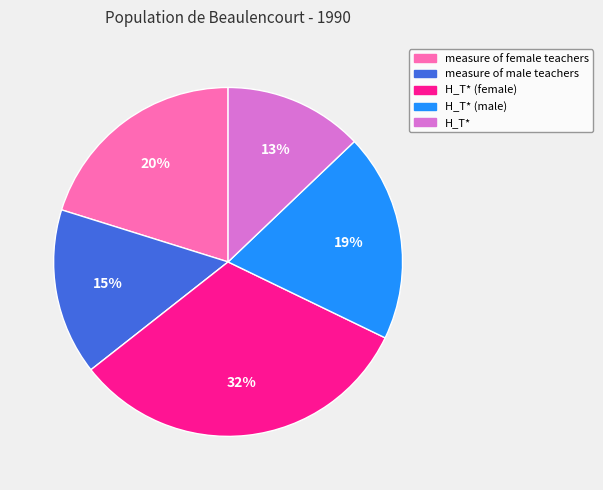

To the nearest percent, what is the combined percentage of H_T* and H_T* (female)?

45%